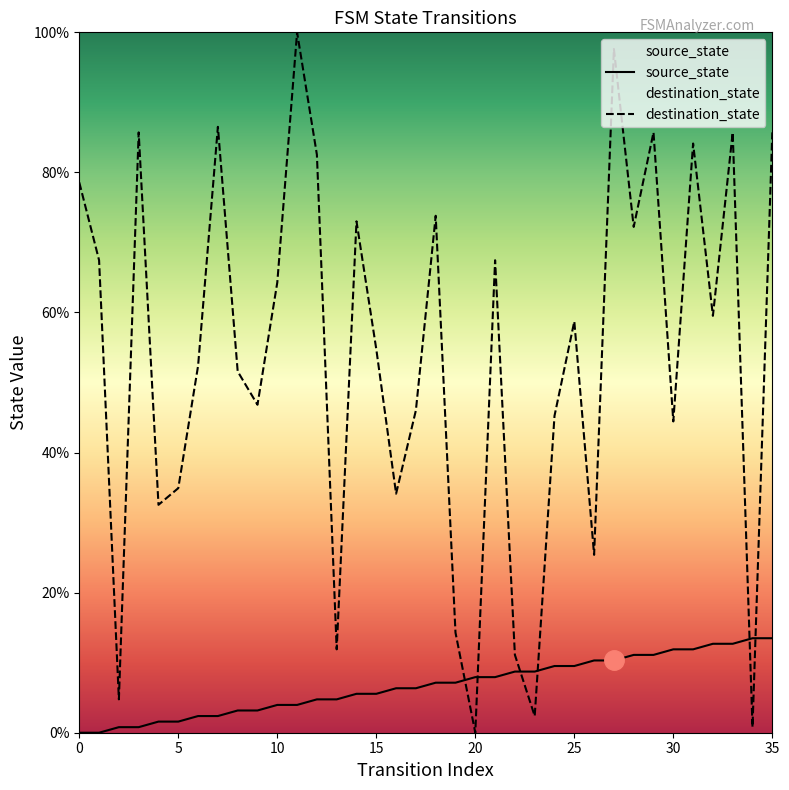

How many distinct data groups are displayed?

2